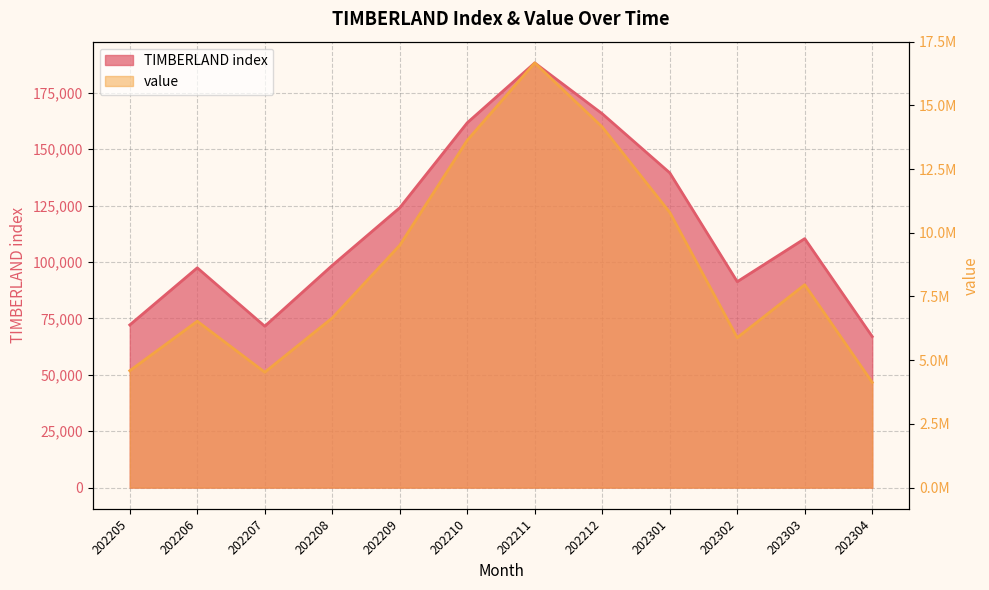

Reading left to right, list all the values displayed in this chart.

TIMBERLAND index: 202205=72089.0	202206=97392.0	202207=71514.0	202208=98477.0	202209=124026.0	202210=161680.0	202211=188203.0	202212=165671.0	202301=139493.0	202302=91258.0	202303=110326.0	202304=66941.0
value: 202205=4586290.8	202206=6529059.2	202207=4527921.2	202208=6657155.8	202209=9509285.0	202210=13629485.8	202211=16667002.1	202212=14152145.3	202301=10801722.4	202302=5884704.2	202303=7961757.1	202304=4130263.4